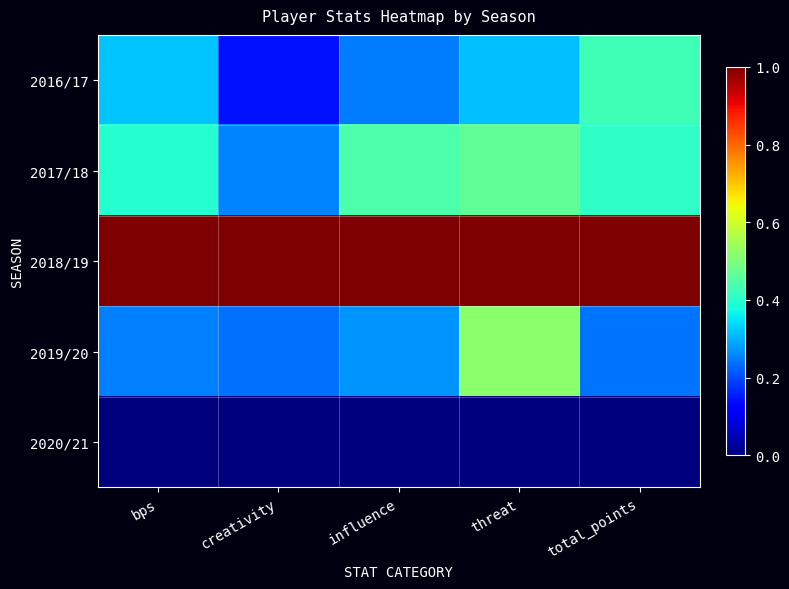

Which series has the widest spread of values?

2016/17